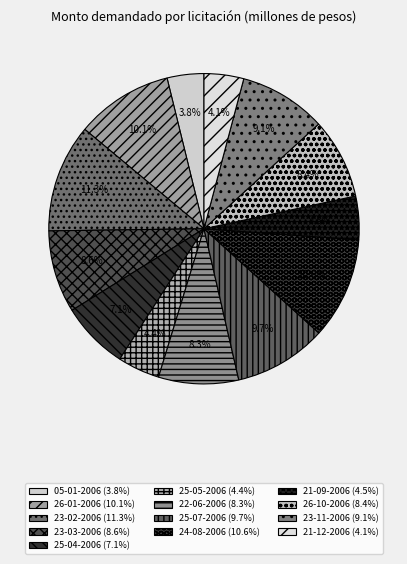

To the nearest percent, what portion does 23-02-2006 represent?

11%